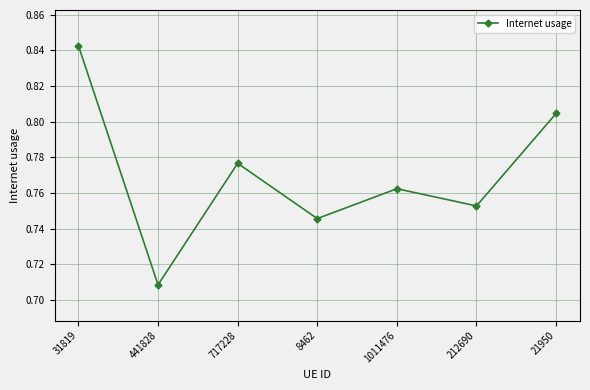

What is the sum of all values?

5.4